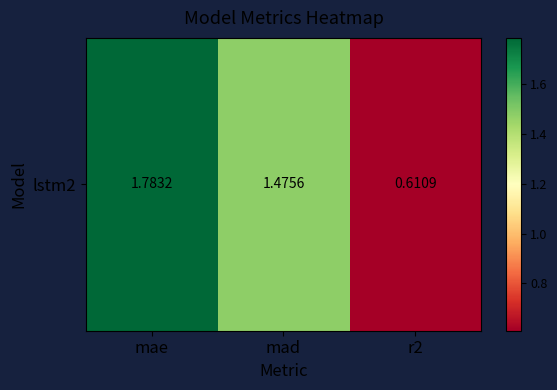

Rank the categories by value from highest to lowest.

mae, mad, r2